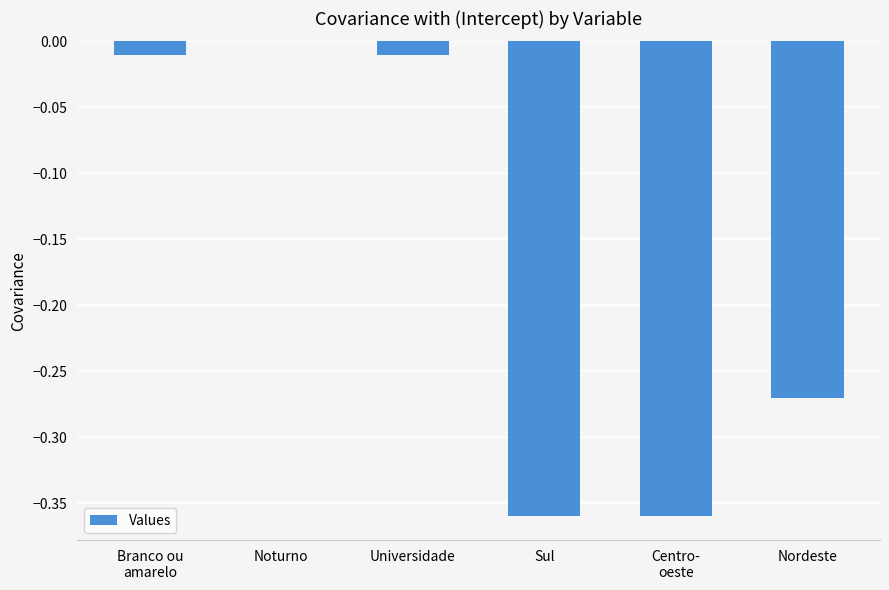

The chart shows a value of -0.1 at Nordeste. True or false?

False